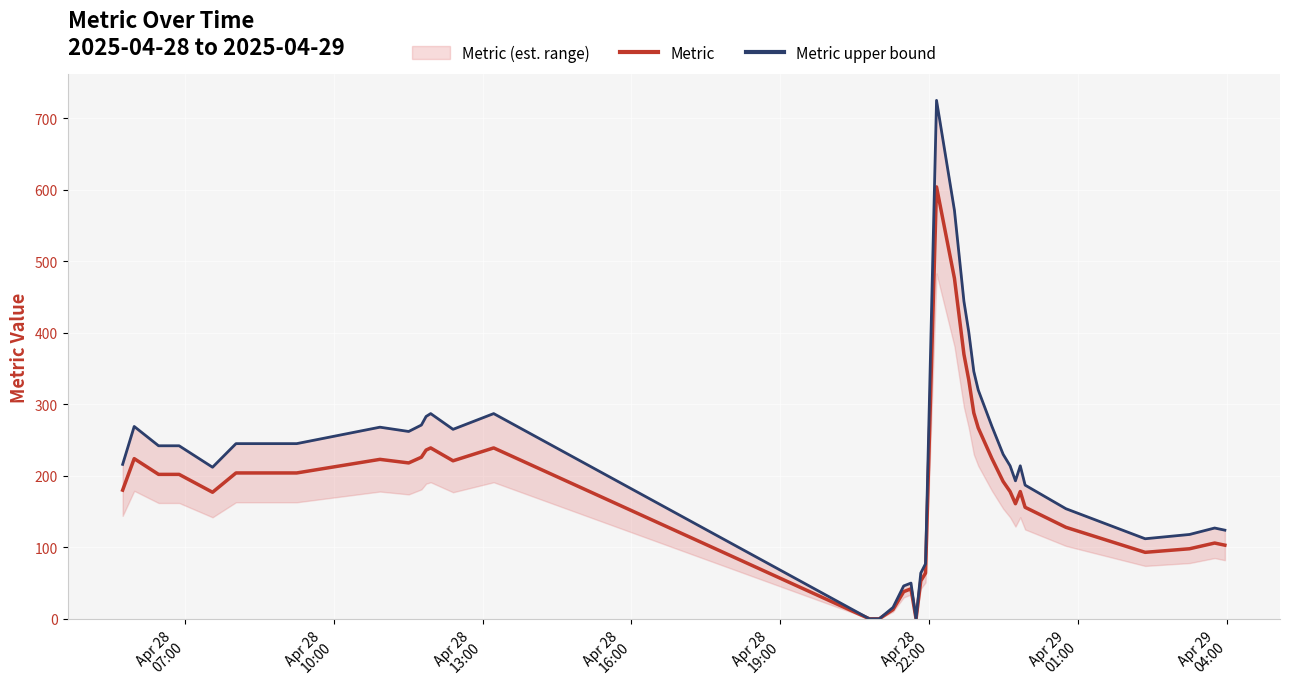

True or false: Metric and Metric upper bound cross at least once.

False